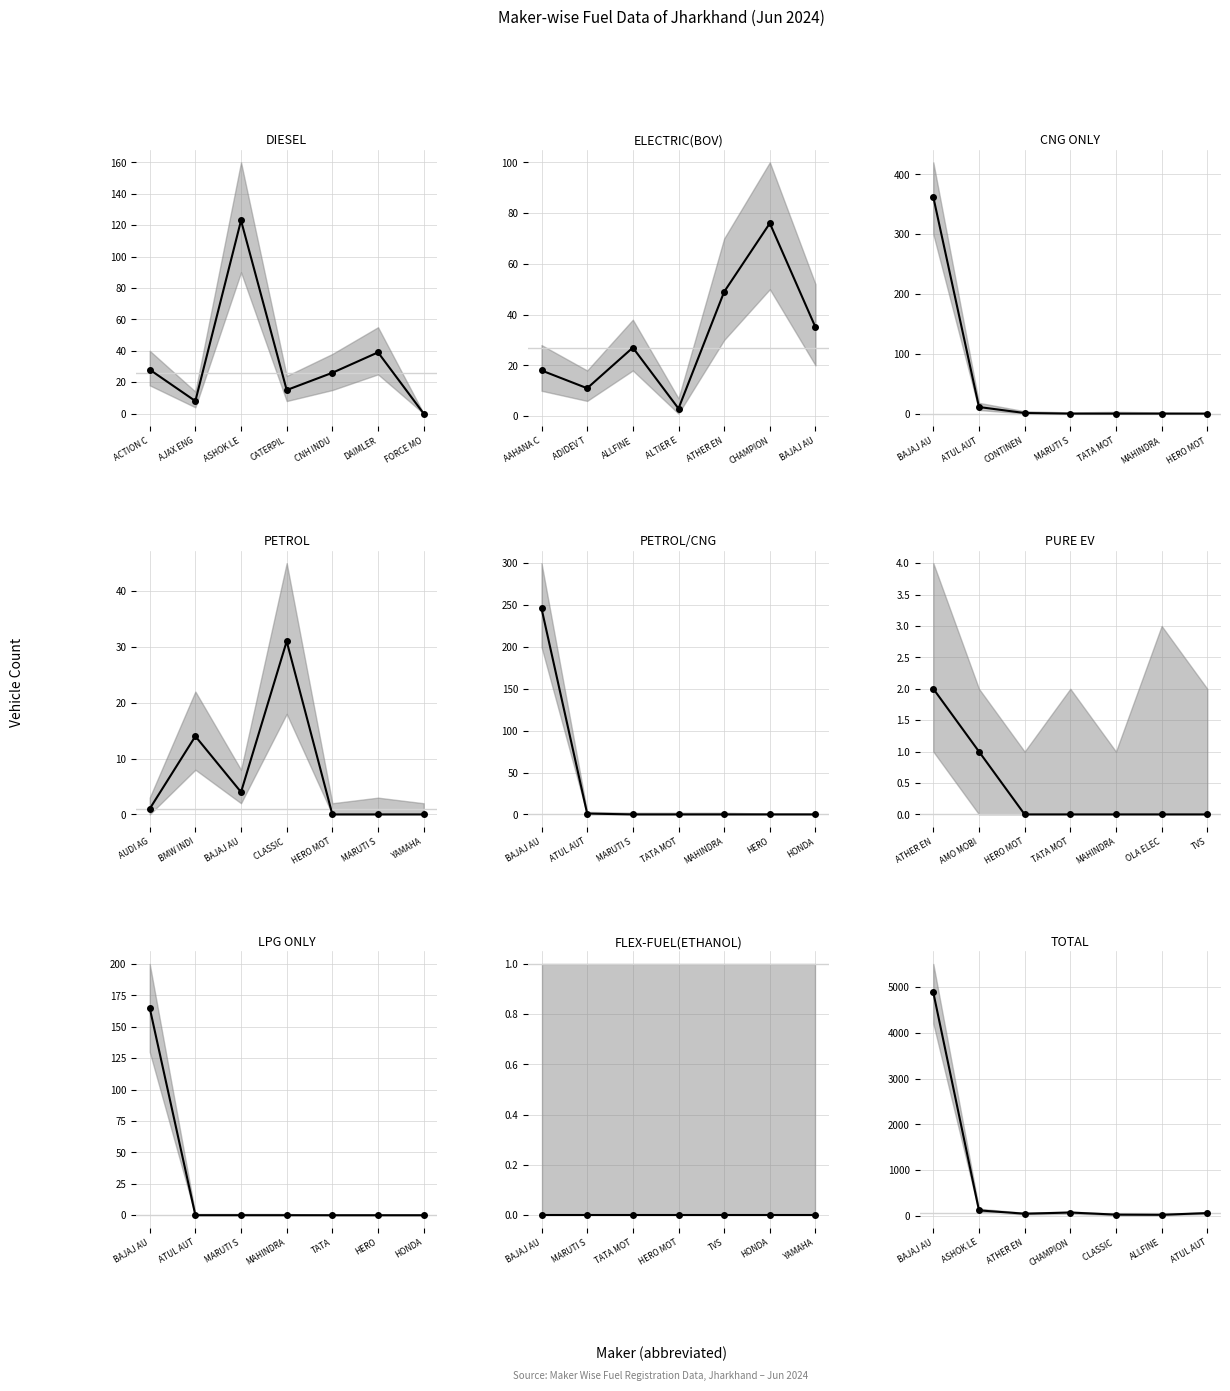

Which series has the widest spread of values?

TOTAL